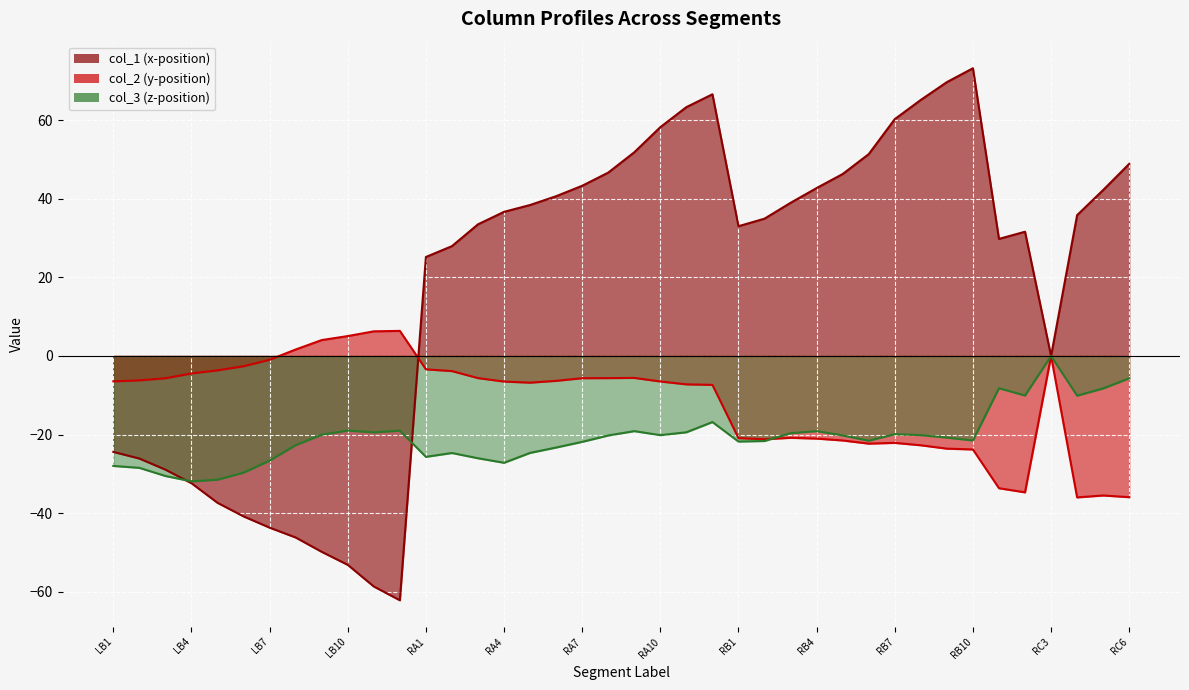

Which series ends up on top after the final intersection of col_3 and col_2?

col_3